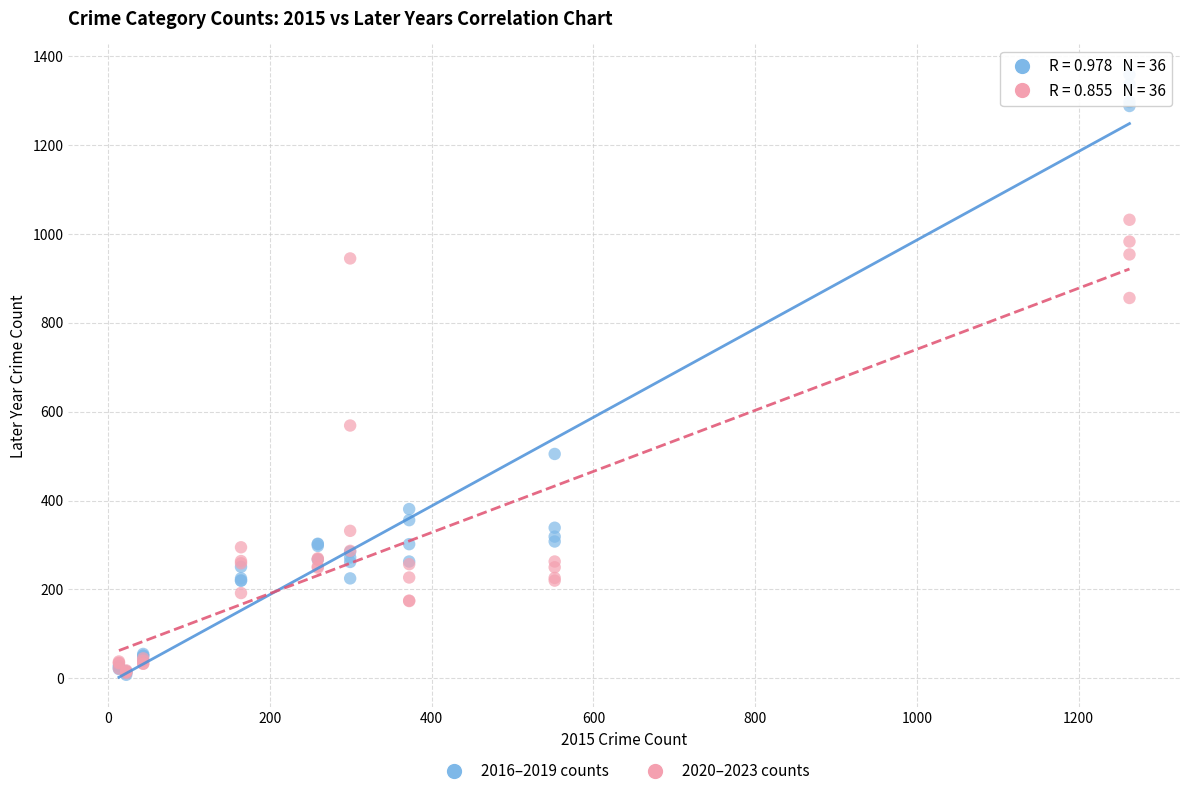

Across all series, what Y value is closest to 683?

569